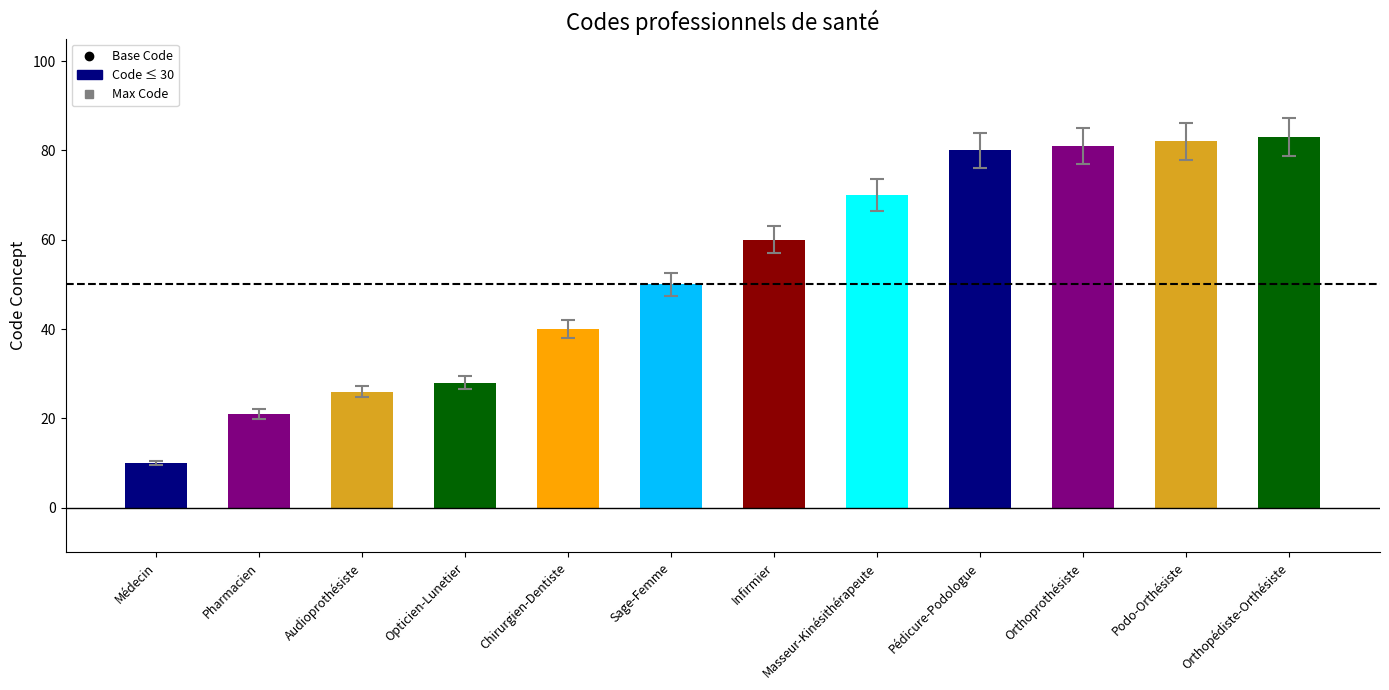

The value at Infirmier is 60. True or false?

True